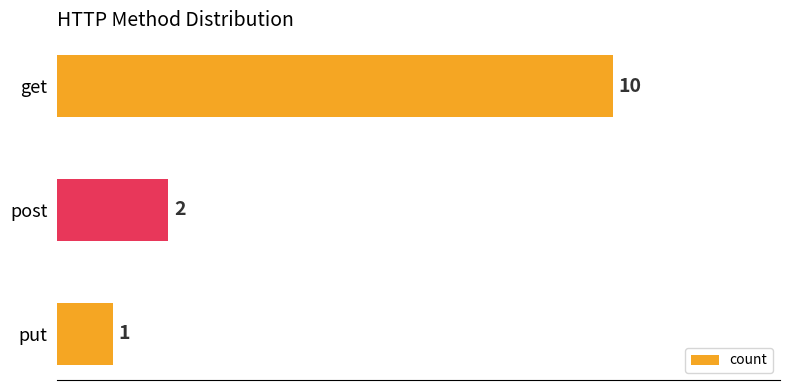

List the labels in order of value, smallest first.

put, post, get